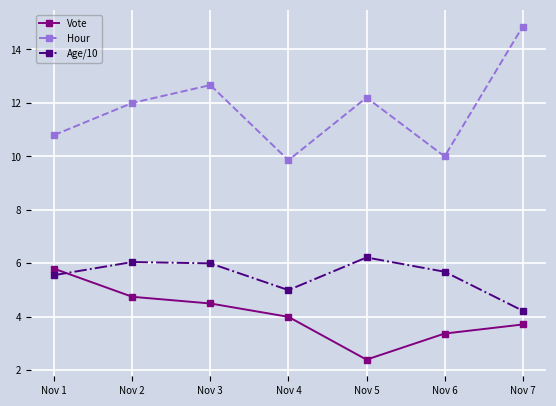

Where is the first local maximum for Hour?

Nov 3